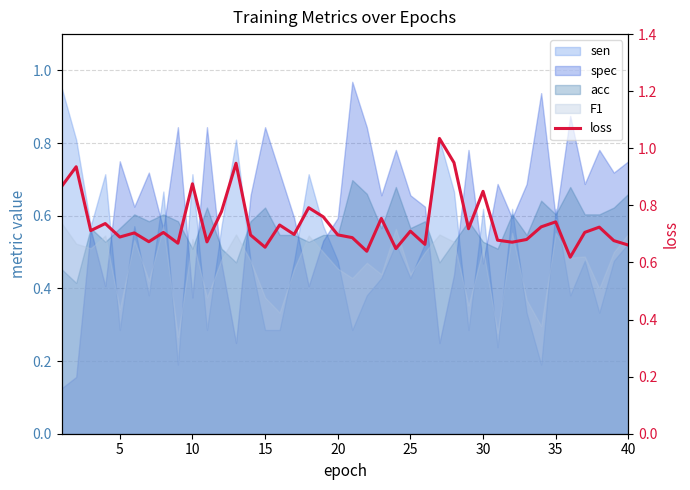

Is it true that the value at 10 is 0.7?

True